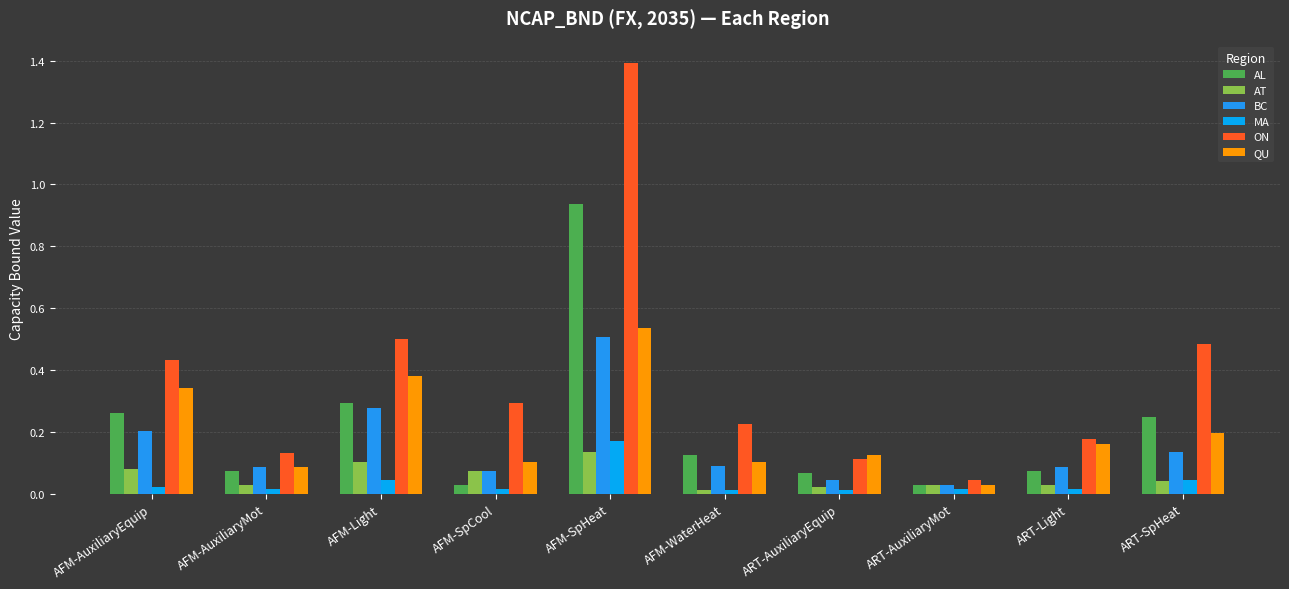

Reading right to left, what are all the values shown in this chart?

AL: 0.2	0.1	0.0	0.1	0.1	0.9	0.0	0.3	0.1	0.3
AT: 0.0	0.0	0.0	0.0	0.0	0.1	0.1	0.1	0.0	0.1
BC: 0.1	0.1	0.0	0.0	0.1	0.5	0.1	0.3	0.1	0.2
MA: 0.0	0.0	0.0	0.0	0.0	0.2	0.0	0.0	0.0	0.0
ON: 0.5	0.2	0.0	0.1	0.2	1.4	0.3	0.5	0.1	0.4
QU: 0.2	0.2	0.0	0.1	0.1	0.5	0.1	0.4	0.1	0.3